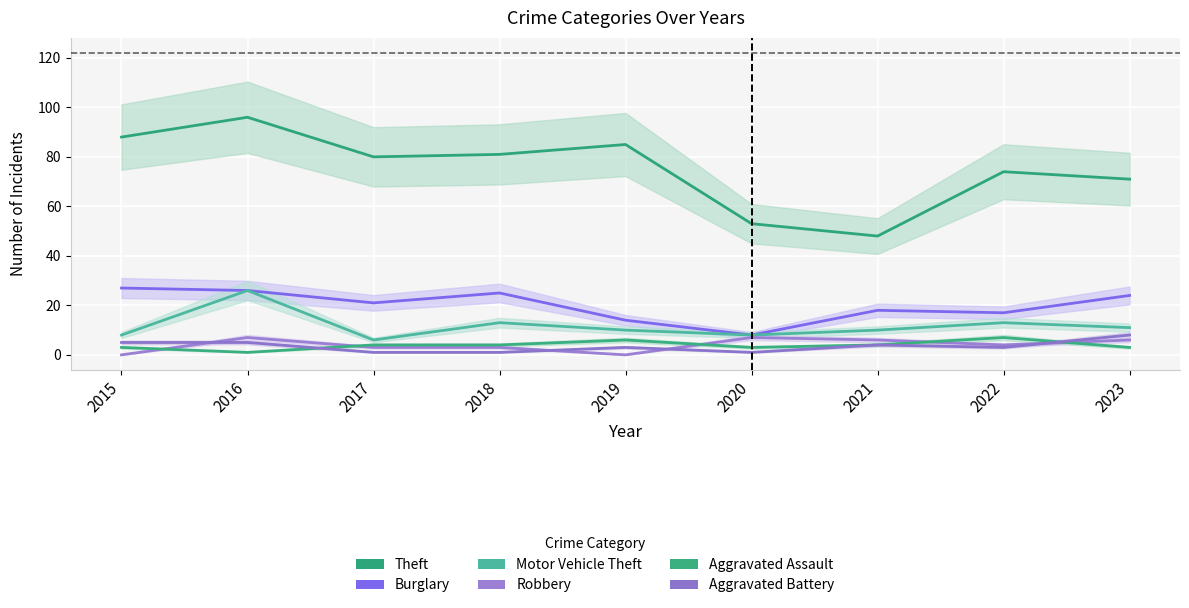

How many Aggravated Assault values are between 3 and 4?

6